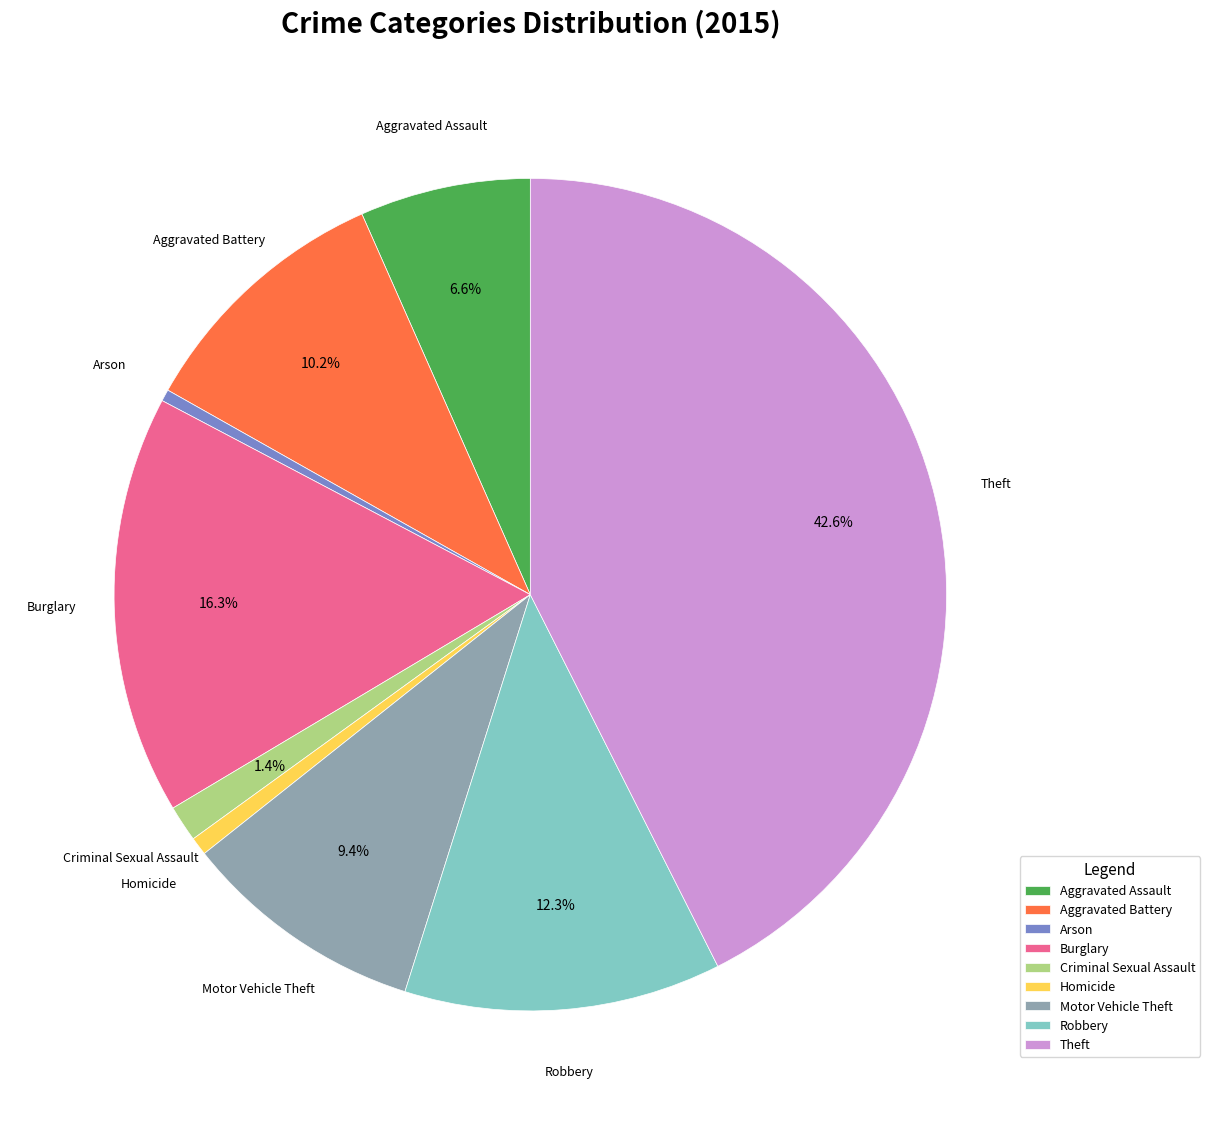

Which has a higher value, Arson or Motor Vehicle Theft?

Motor Vehicle Theft